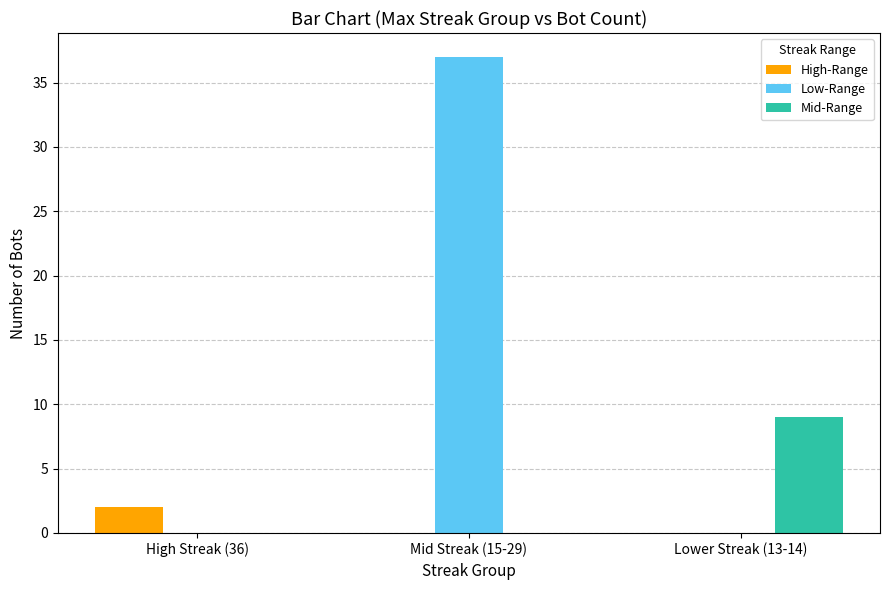

Reading right to left, transcribe all the data shown in this chart.

High-Range: 0	0	2
Low-Range: 0	37	0
Mid-Range: 9	0	0